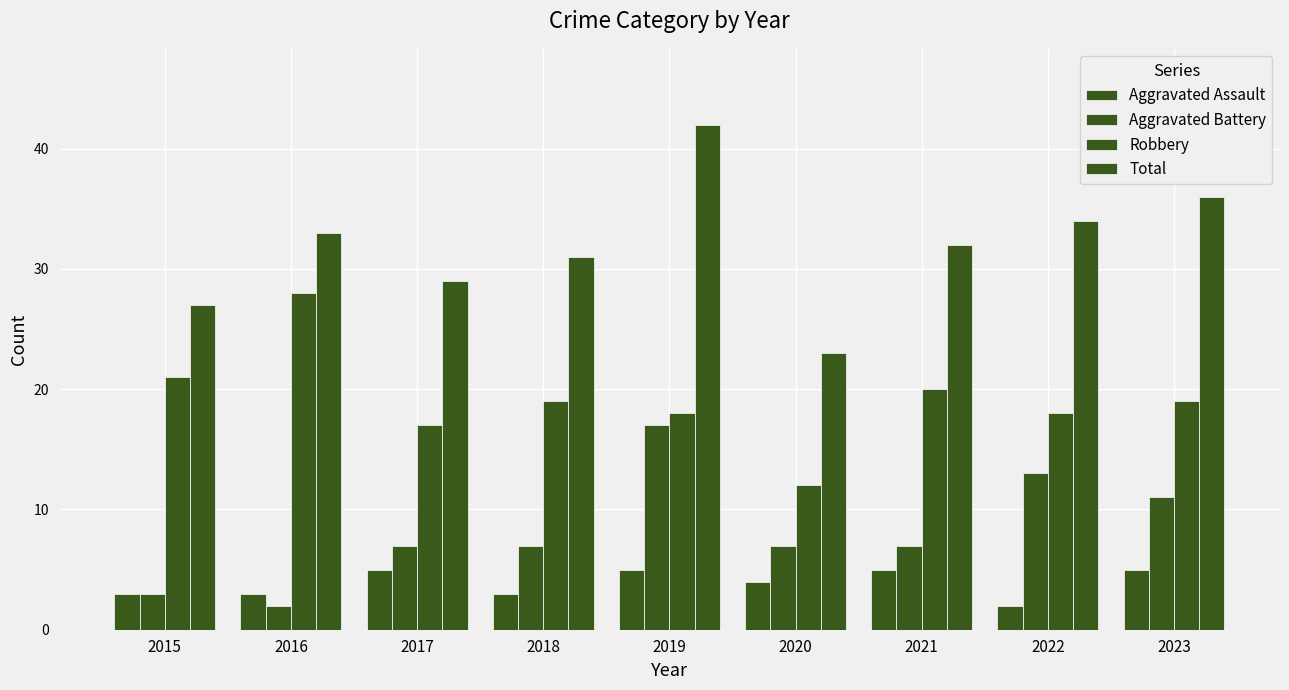

What is the sum of the Robbery values at 2023 and 2022?

37